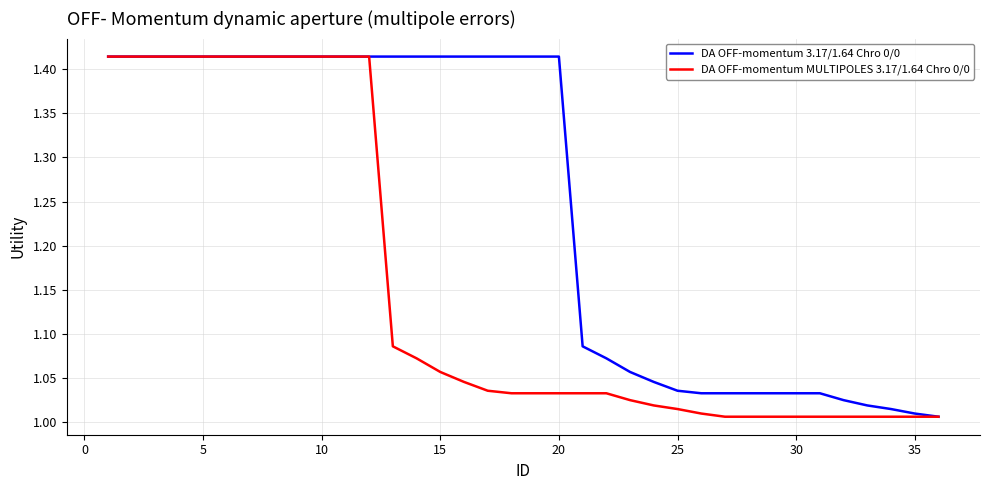

What is the difference between the maximum and minimum values in the DA OFF-momentum 3.17/1.64 Chro 0/0 series?

0.4